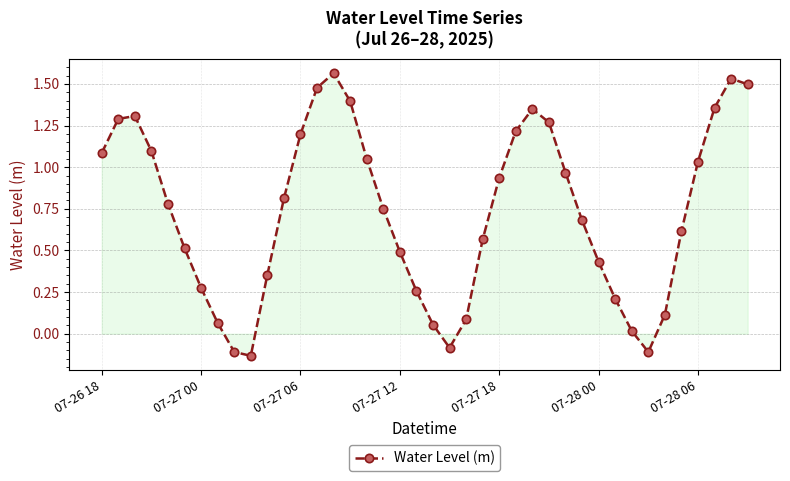

How many points are lower than both their immediate neighbors (excluding endpoints)?

3